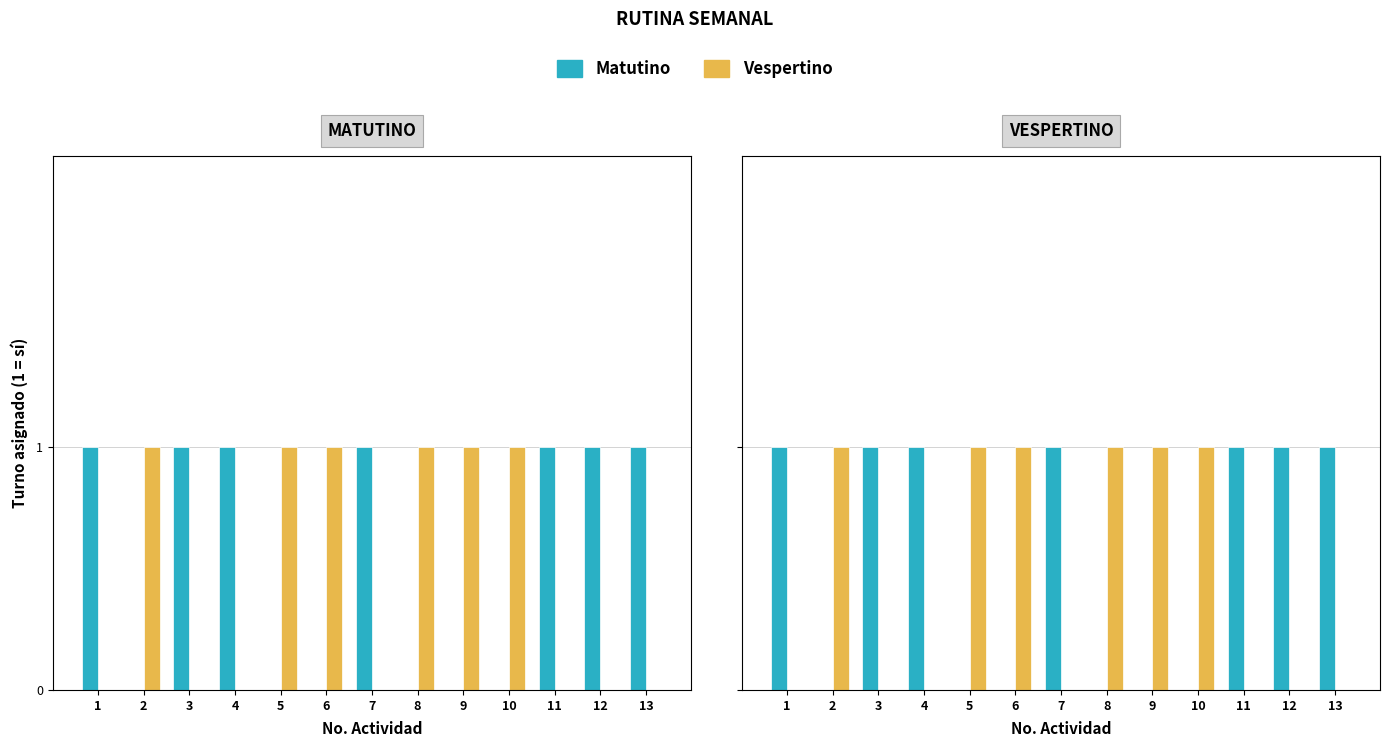

Are the bars horizontal?

No